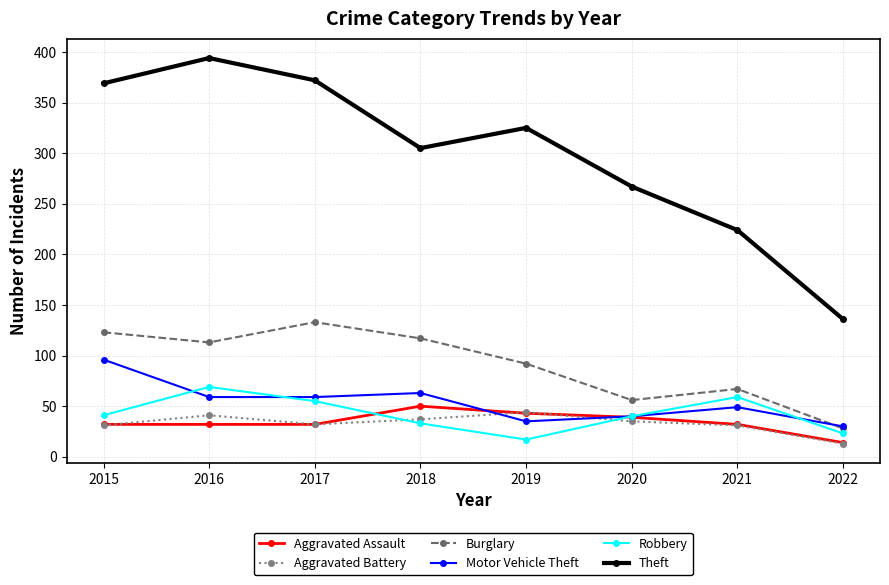

Is it true that Aggravated Battery equals 13 at 2022?

True